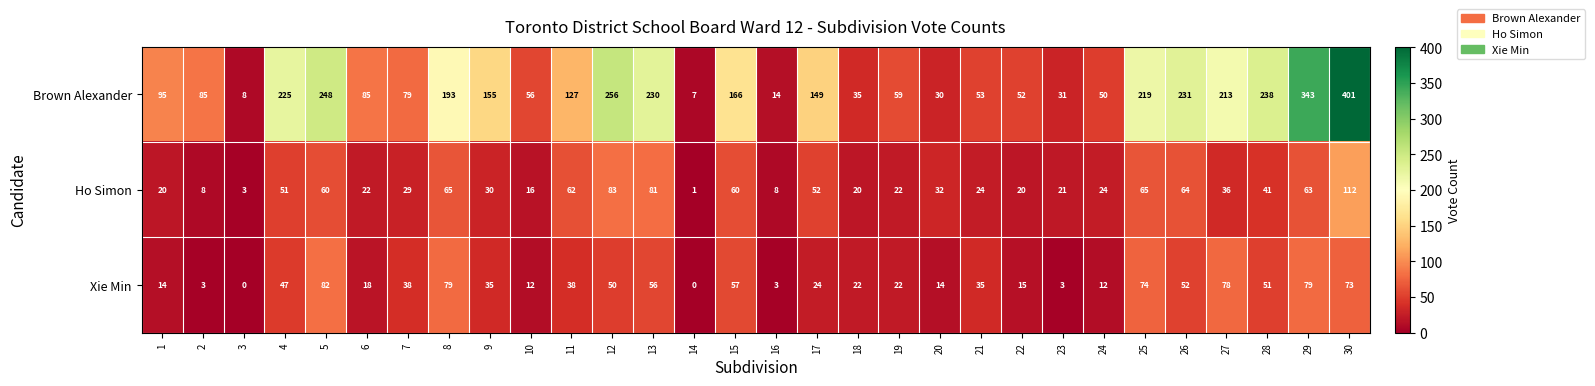

Which label corresponds to the largest value in the chart?

30